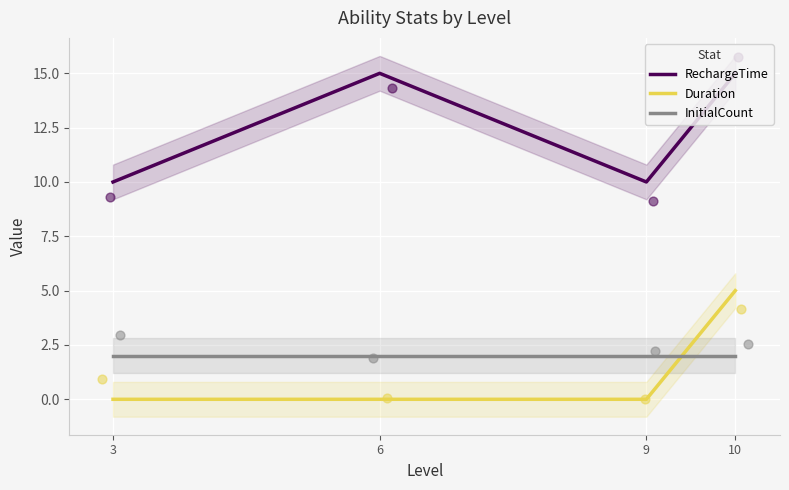

At which category is the sum across all series the highest?

10